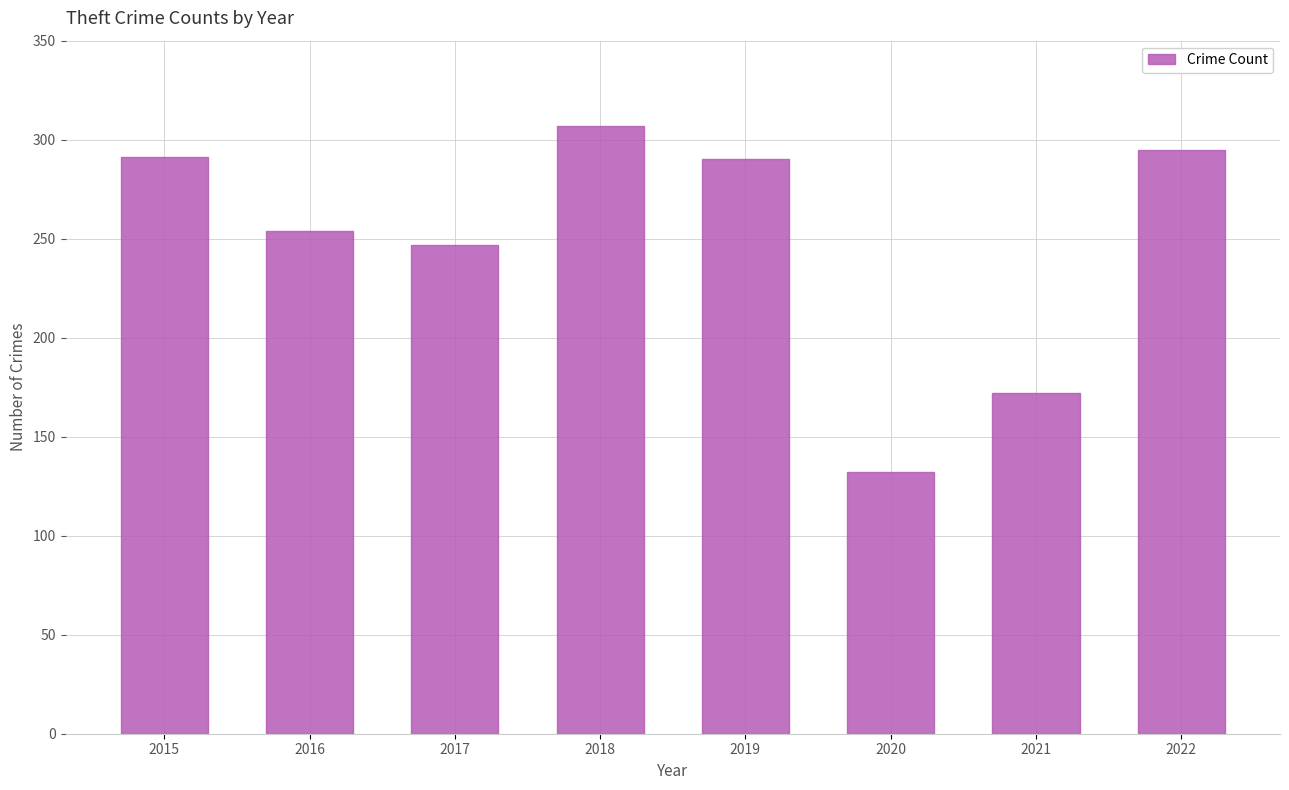

What is the difference between the maximum and minimum values?

175